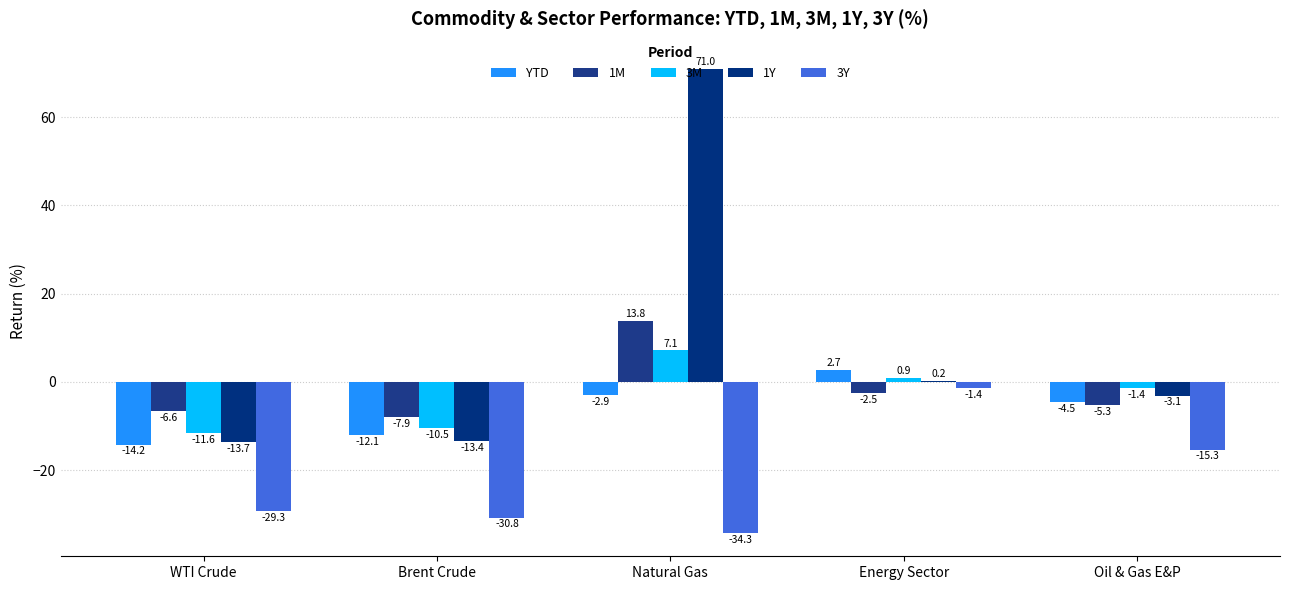

How many values in the YTD series exceed -4?

2